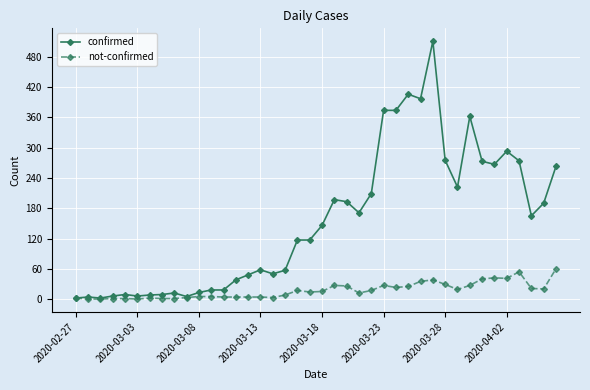

Which series has the largest total across all categories?

confirmed